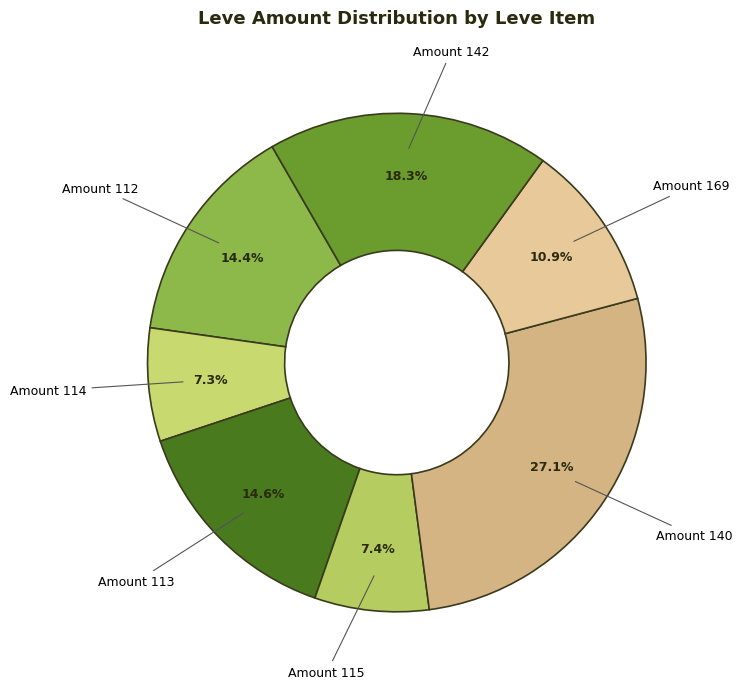

What portion of the pie excludes Amount 142?

81.7%